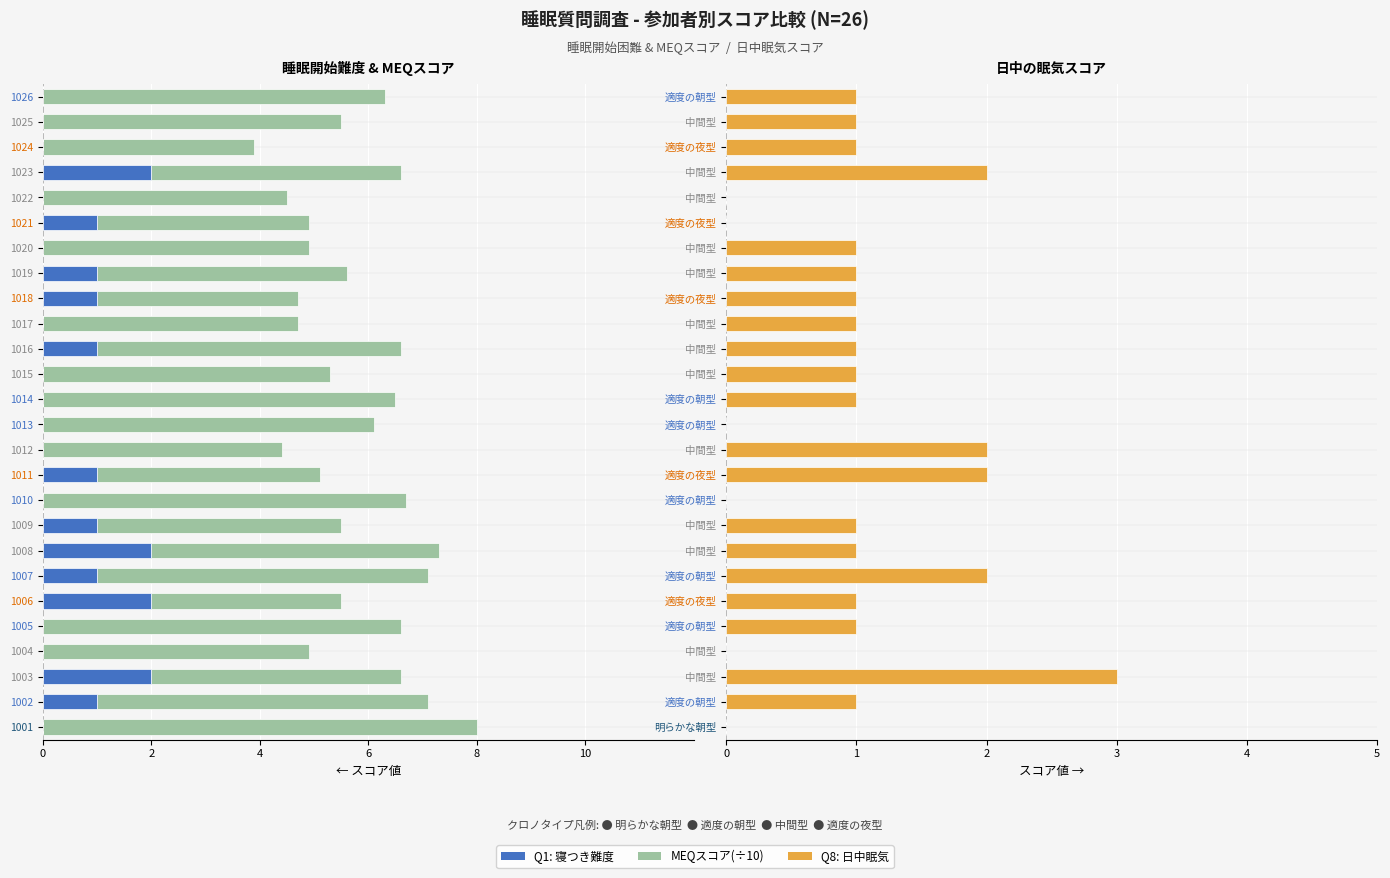

Between 1002 and 1016, which is larger?

1002